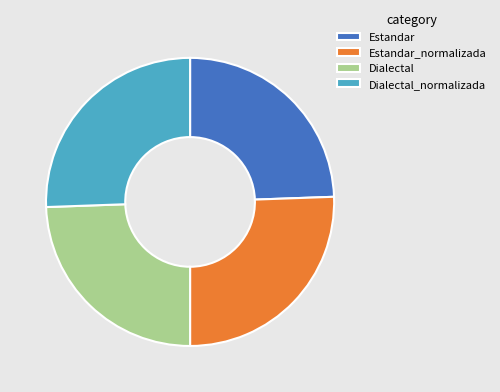

The Estandar_normalizada slice represents 26% of the pie. True or false?

True